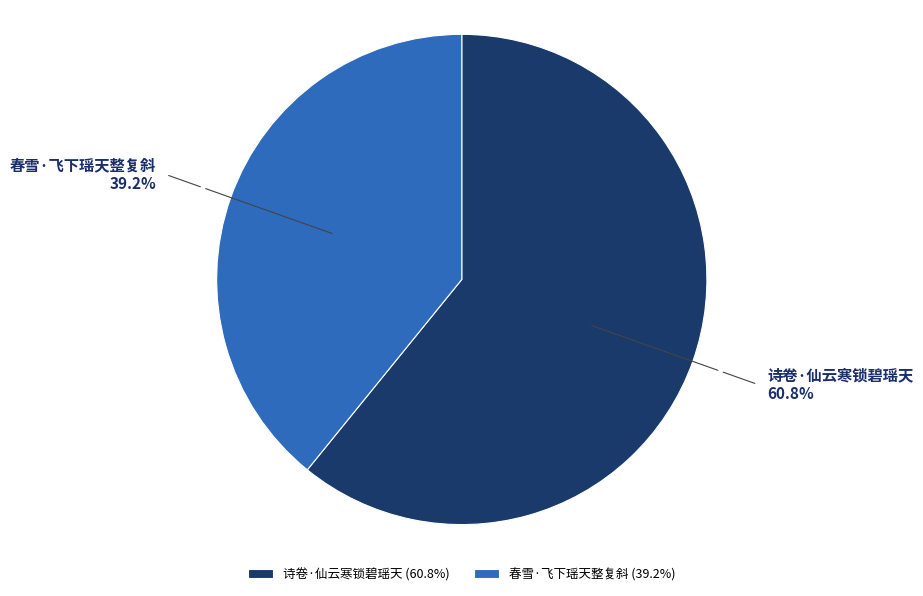

True or false: 诗卷·仙云寒锁碧瑶天 accounts for 61% of the total.

True